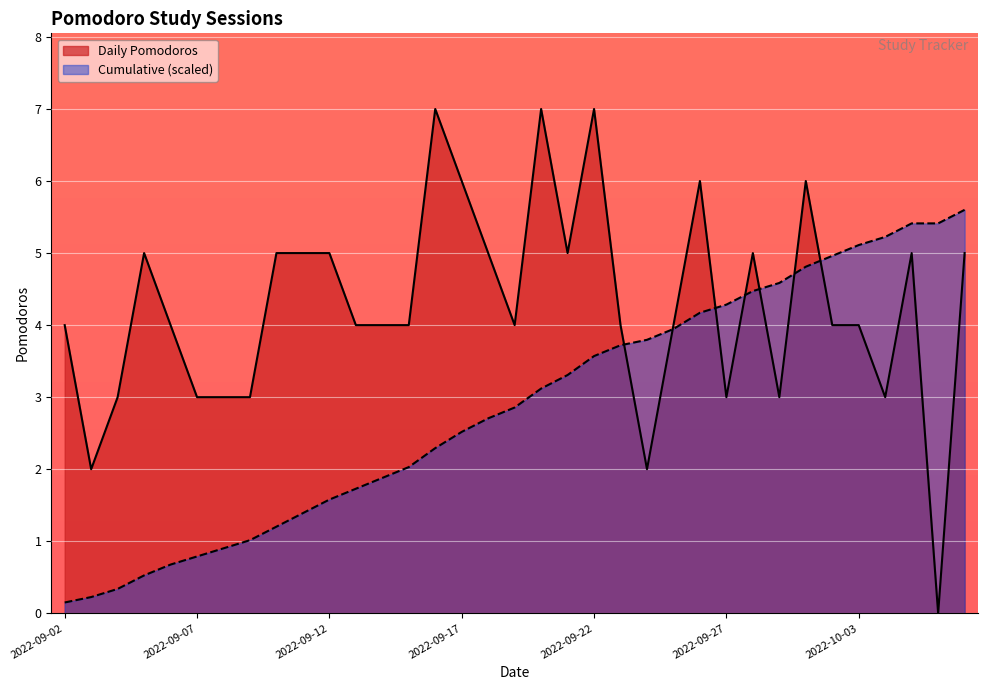

Which series has the largest total across all categories?

Daily Pomodoros